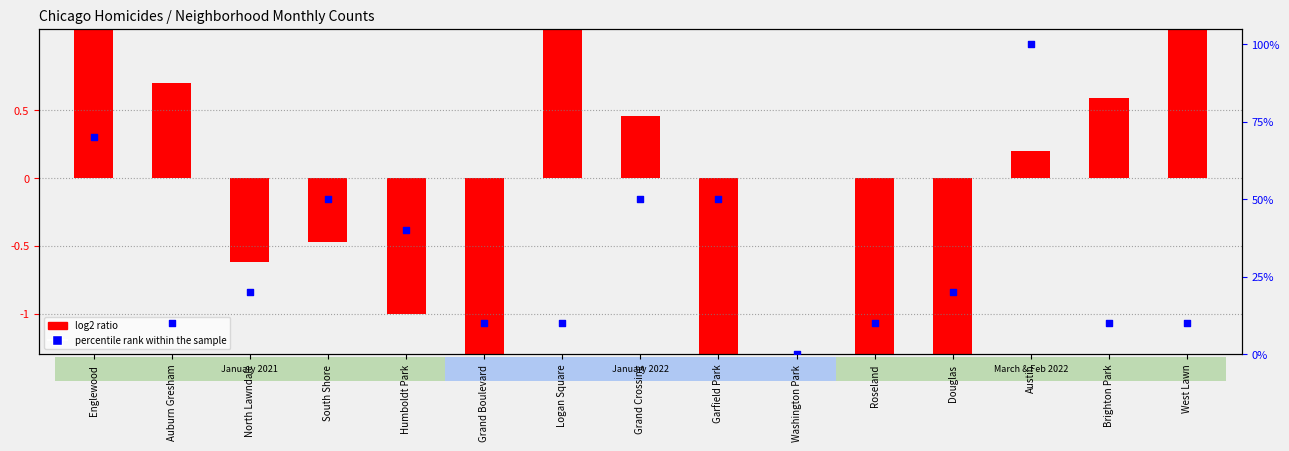

At how many categories does at least one series exceed 41?

5